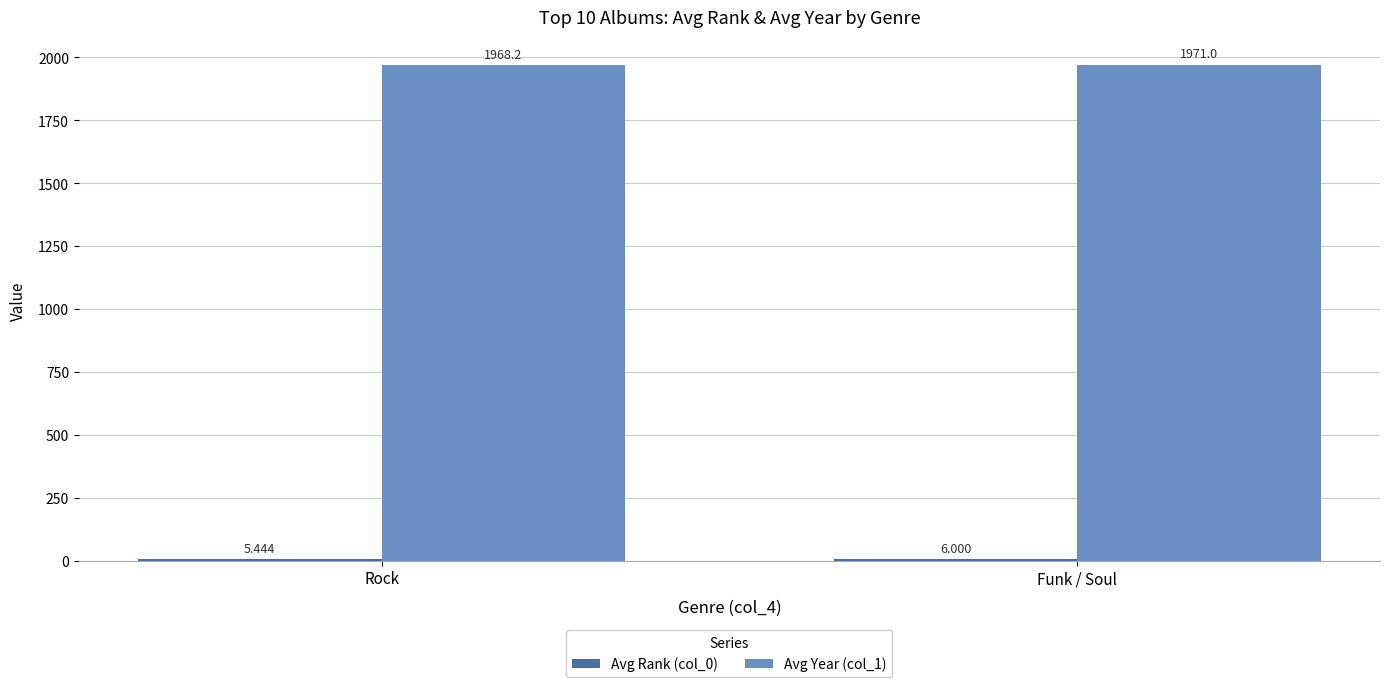

At which category is the sum across all series the highest?

Funk / Soul